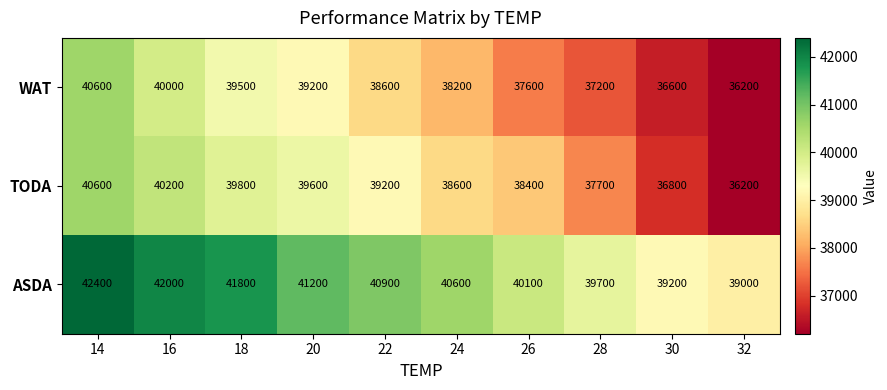

Which series changed the most between 28 and 32?

TODA